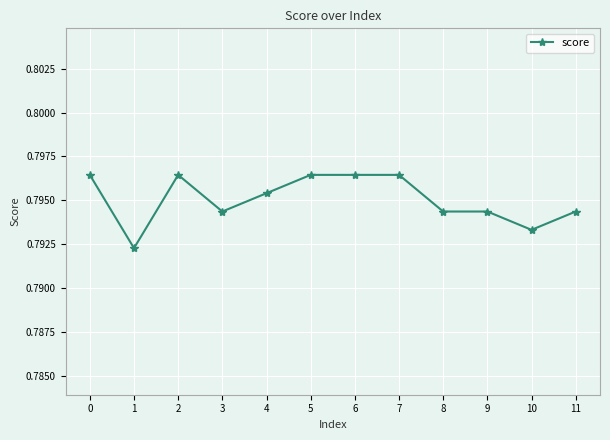

How many values are between 0 and 1?

12